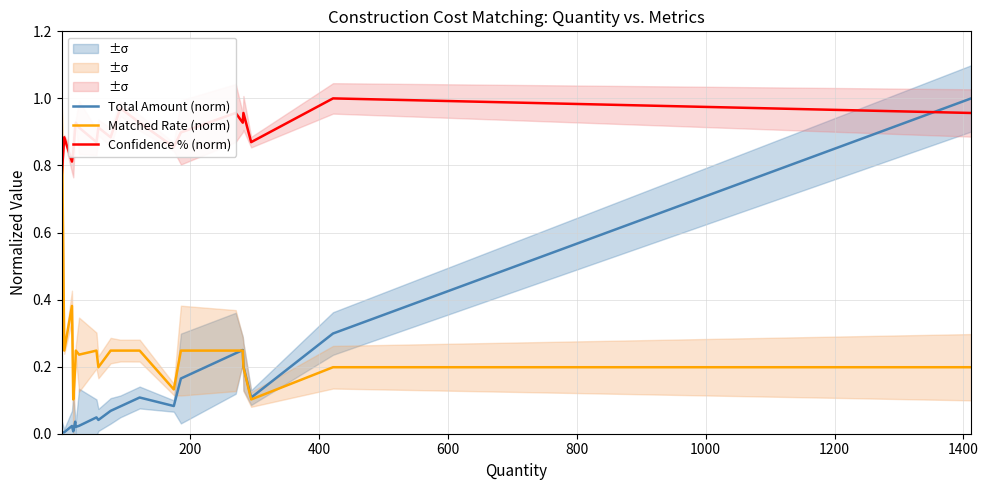

How many times do Confidence % (norm) and Matched Rate (norm) cross each other?

1